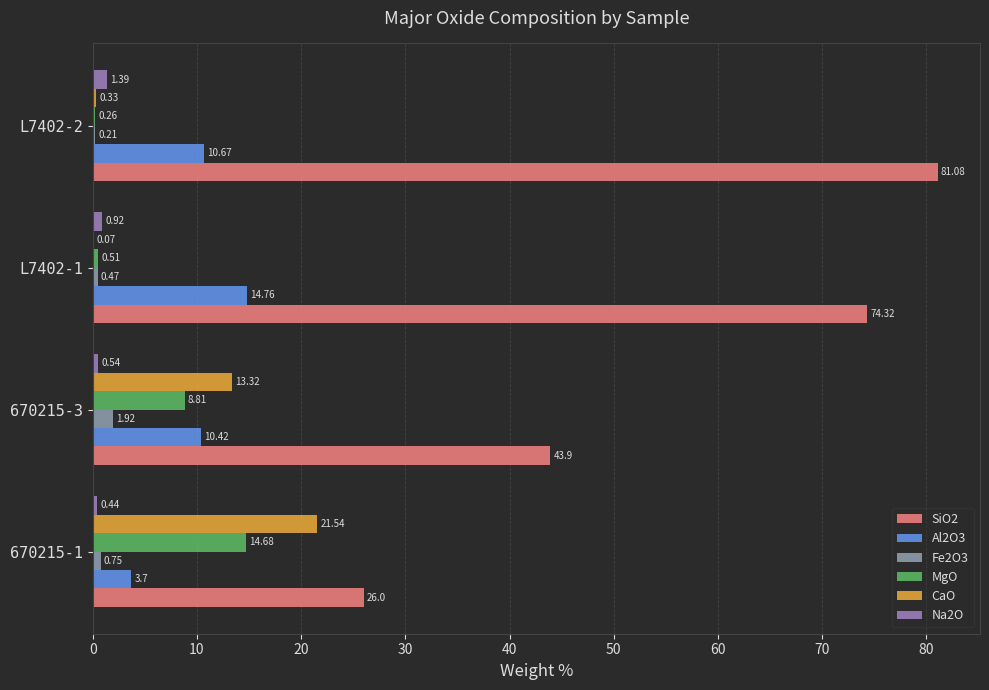

How many distinct data groups are displayed?

6